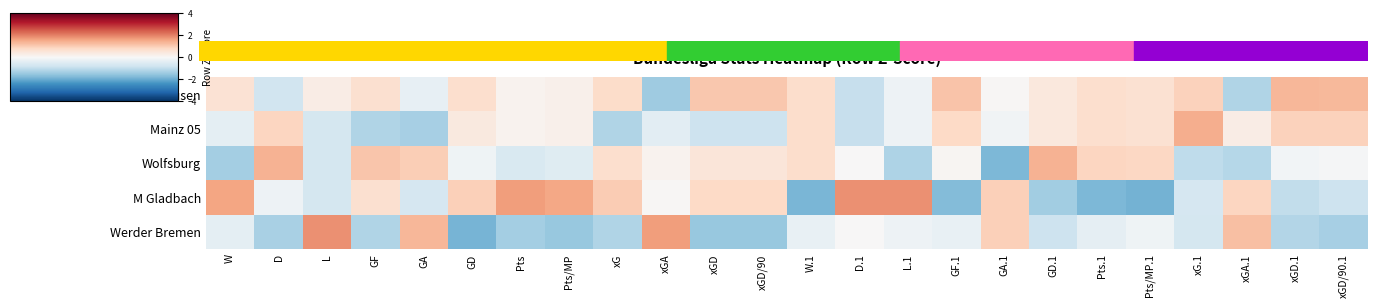

What is the difference between the highest and lowest values at xGA.1?

2.4